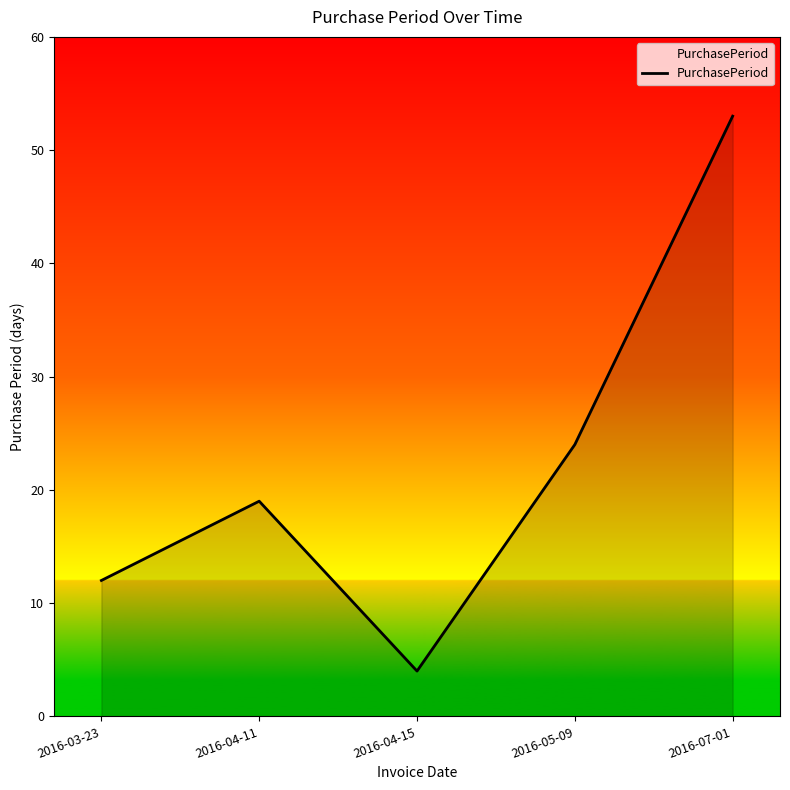

Reading left to right, list all the values displayed in this chart.

12	19	4	24	53